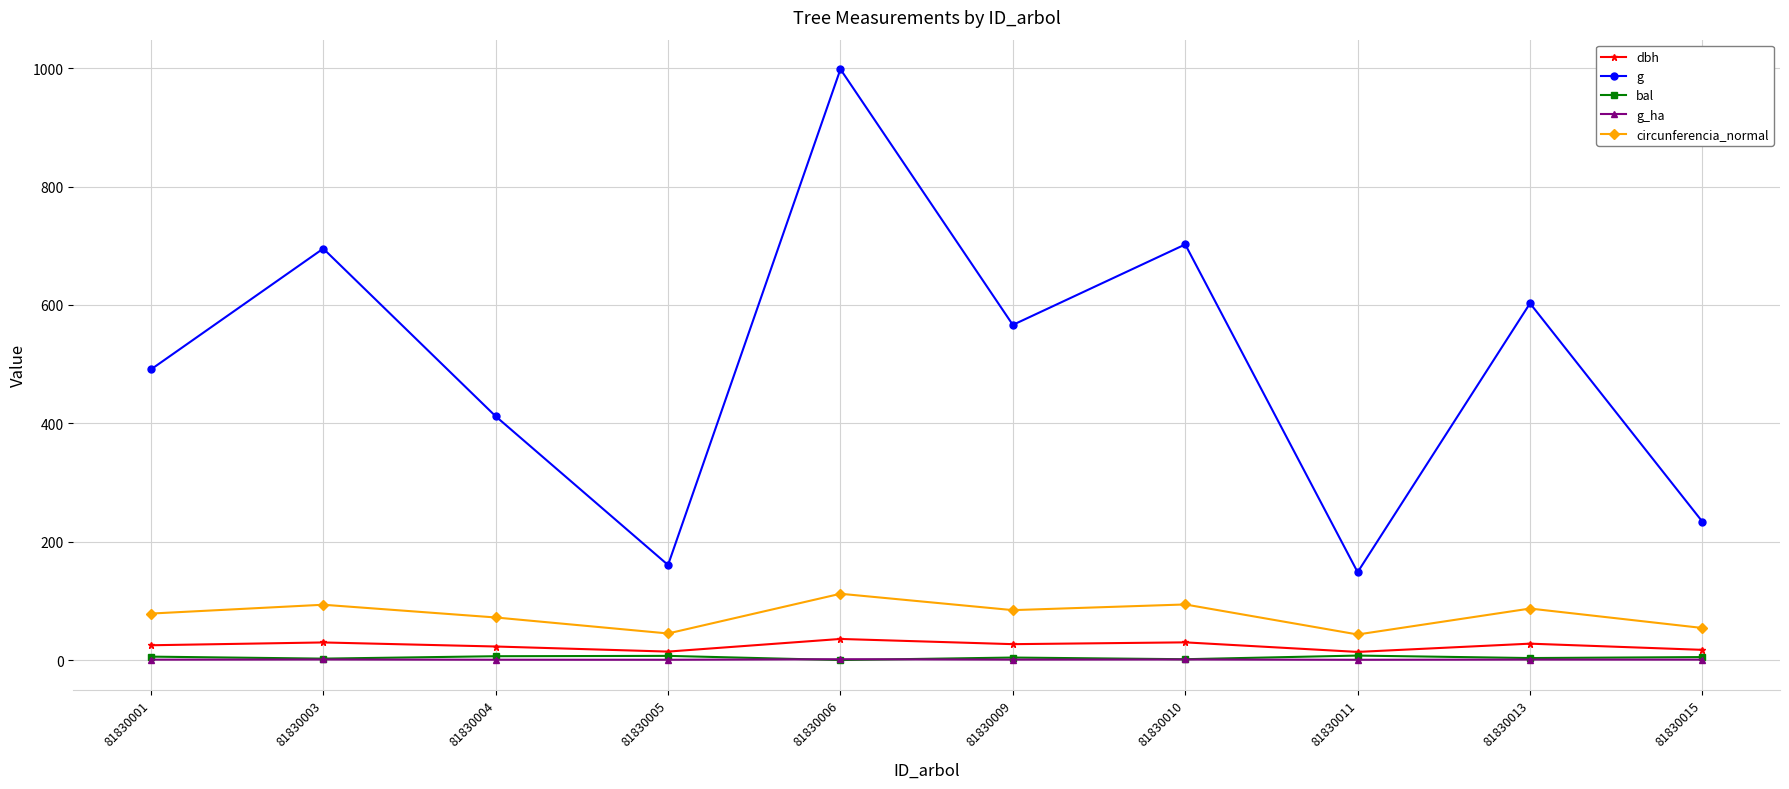

What is the maximum value shown in the chart?

998.2